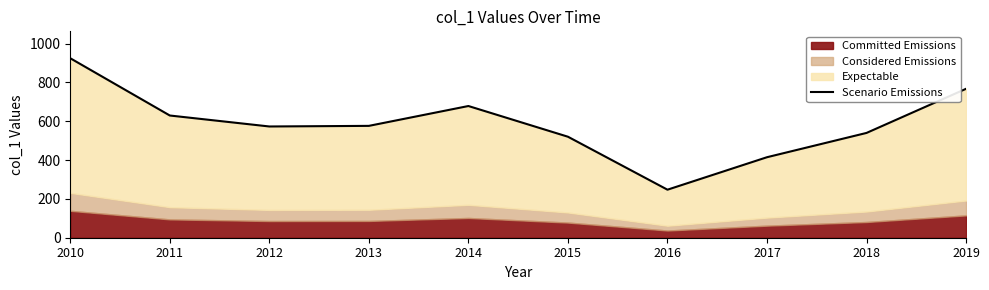

Which has a higher value, 2015 or 2010?

2010